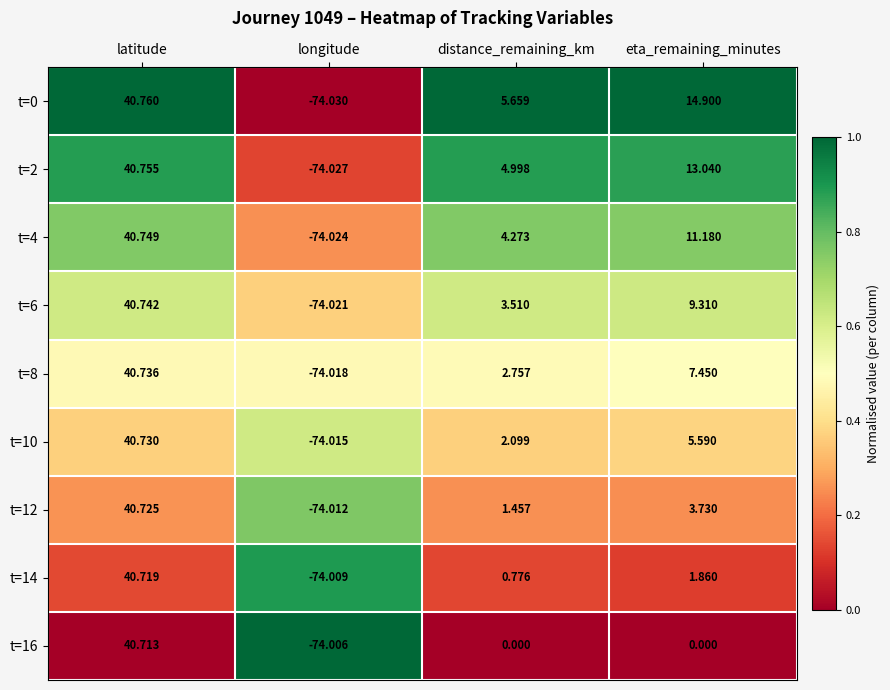

At which label does t=2 first exceed 13?

latitude